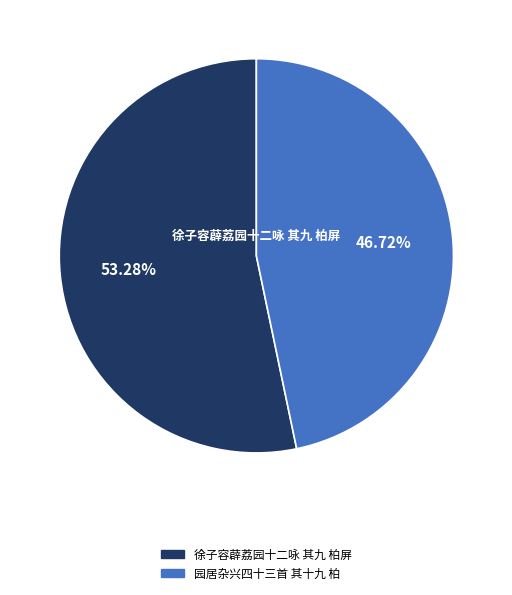

Does any single category account for the majority?

Yes